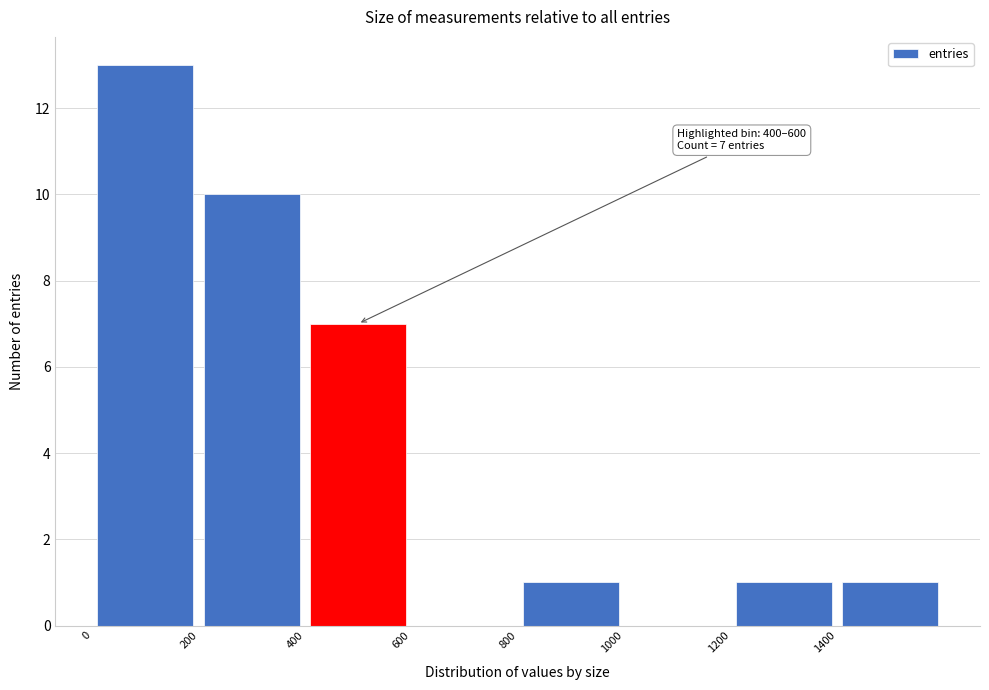

Which range on the x-axis has the tallest bar?

0 to 200